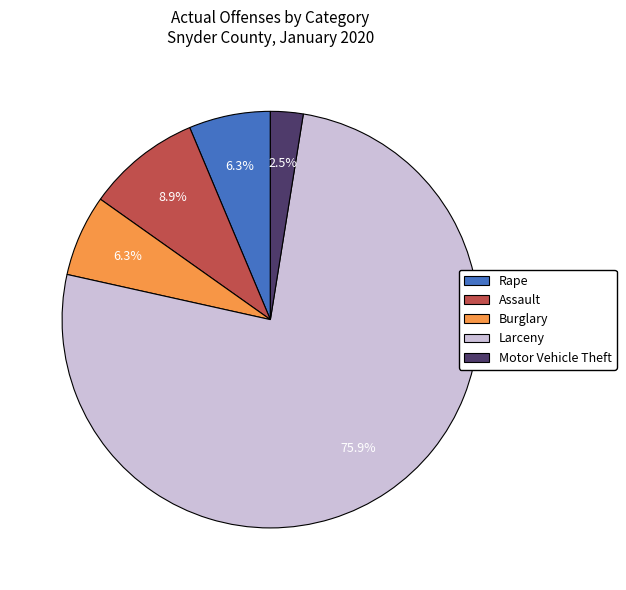

Which has a higher value, Rape or Larceny?

Larceny